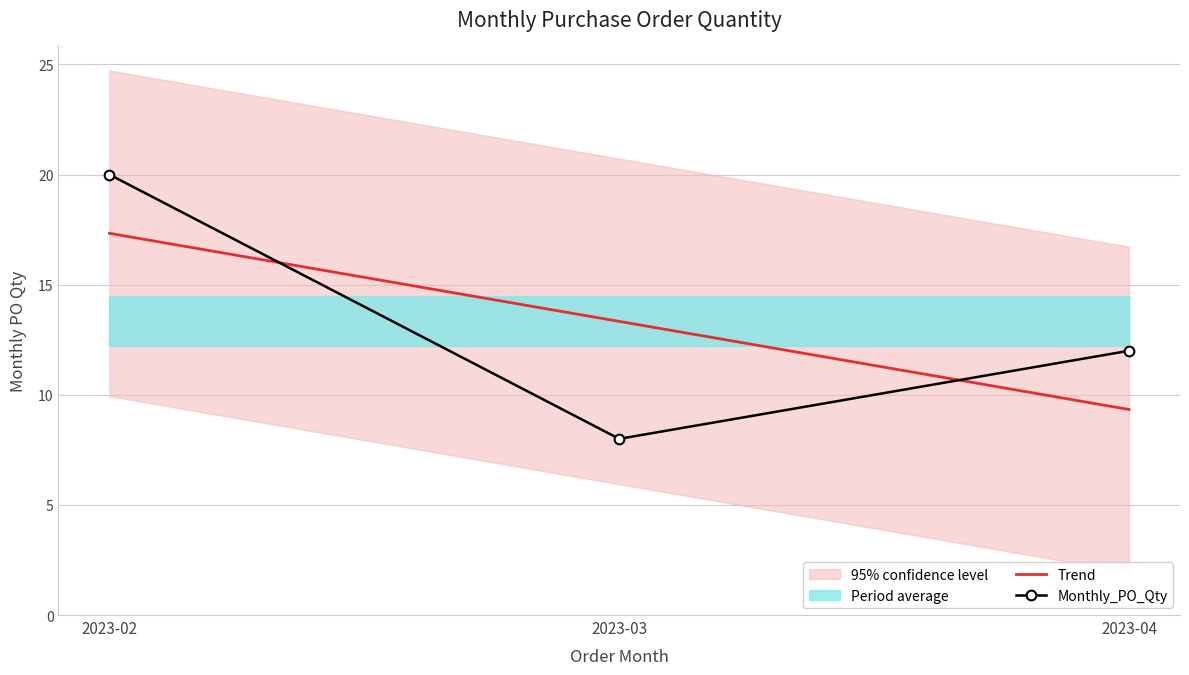

What is the sum of all Monthly_PO_Qty values?

40.0